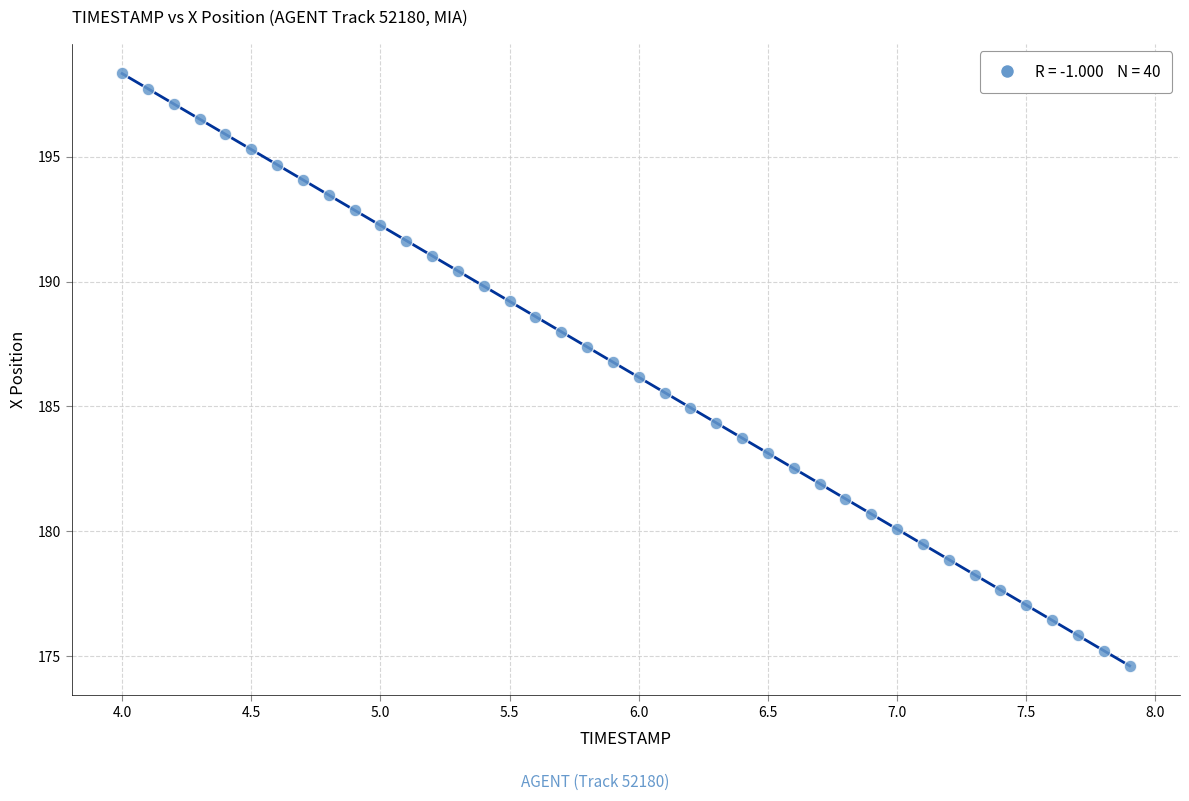

What is the range of X values (max minus min)?

3.9